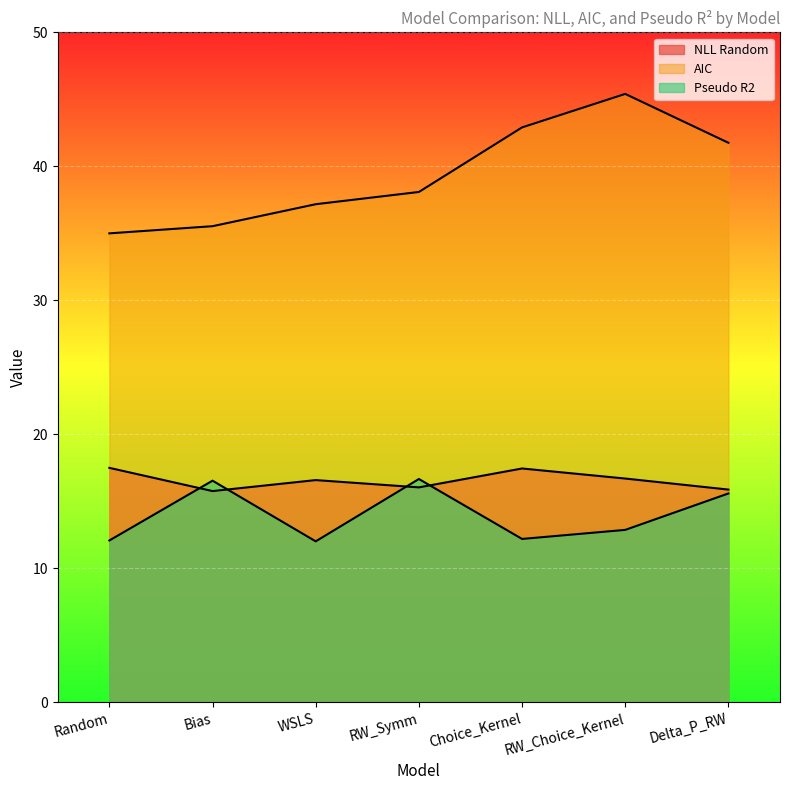

What is the approximate value of AIC at RW_Choice_Kernel?

45.4